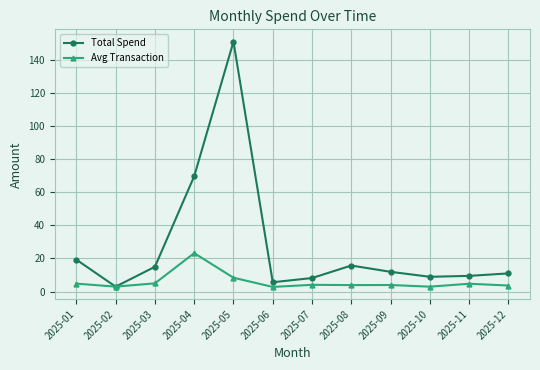

Is it true that Avg Transaction equals 4.0 at 2025-09?

True